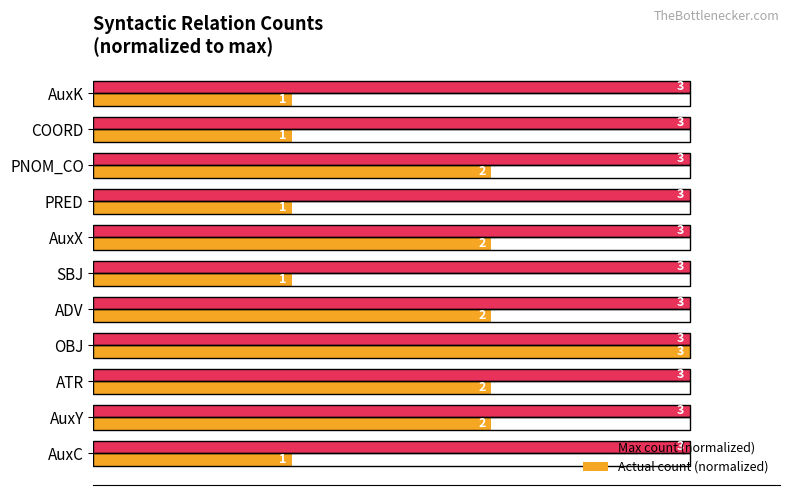

What is the sum of all Actual count (normalized) values?

600.0